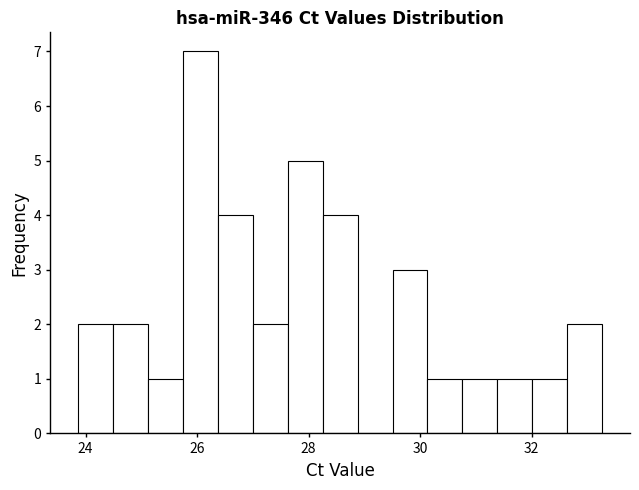

Around what value on the x-axis is the tallest bar? Give the approximate position of its centre, as read against the axis.

26.0